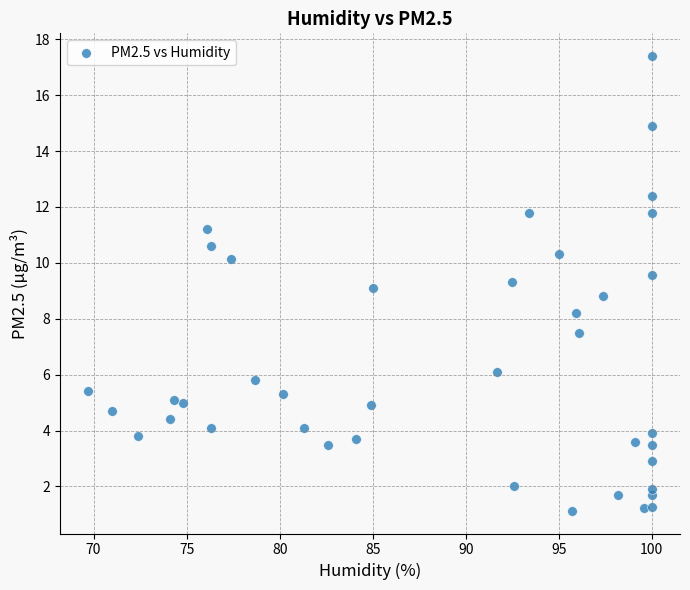

What is the range of Y values (max minus min)?

16.3